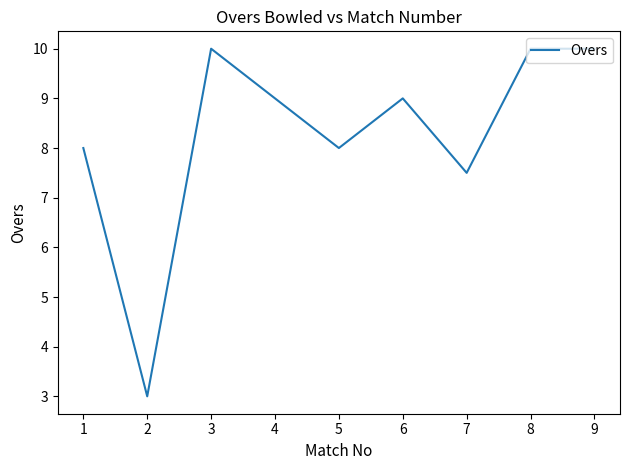

What is the difference between the values at 4 and 8?

1.0